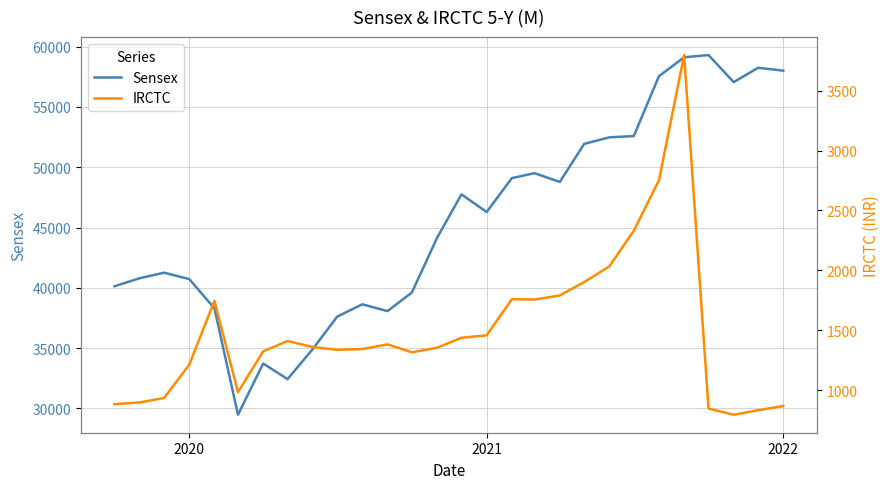

Count the number of categories in the chart.

28